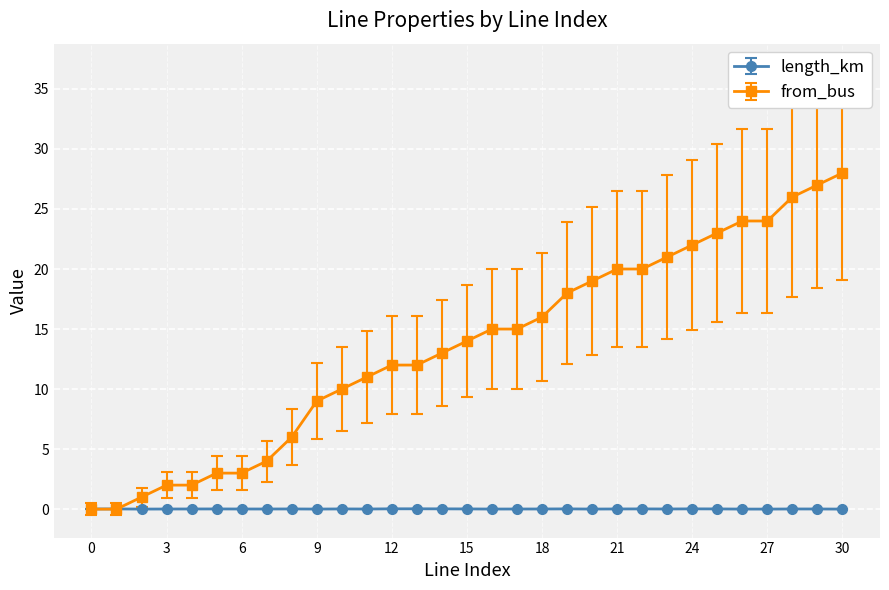

What is the greatest value displayed?

28.0